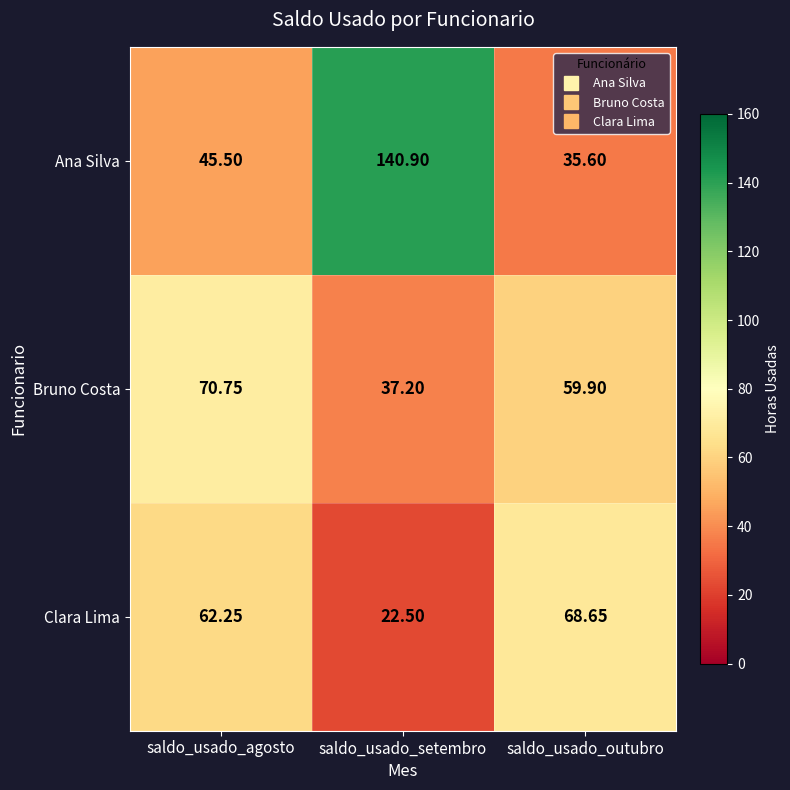

List the labels in order of Clara Lima value, largest first.

saldo_usado_outubro, saldo_usado_agosto, saldo_usado_setembro